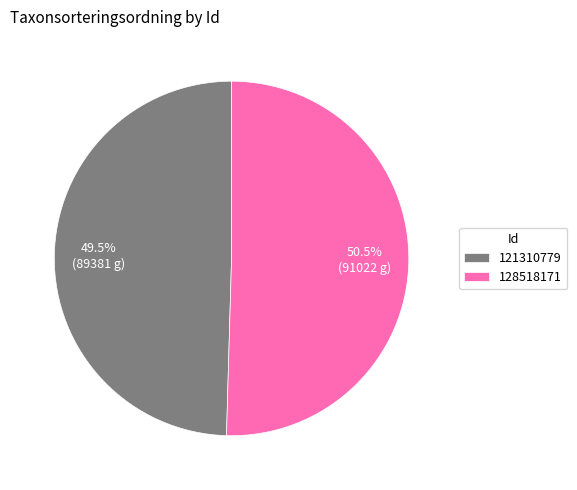

Combined, what portion of the pie is 128518171 and 121310779?

100.0%